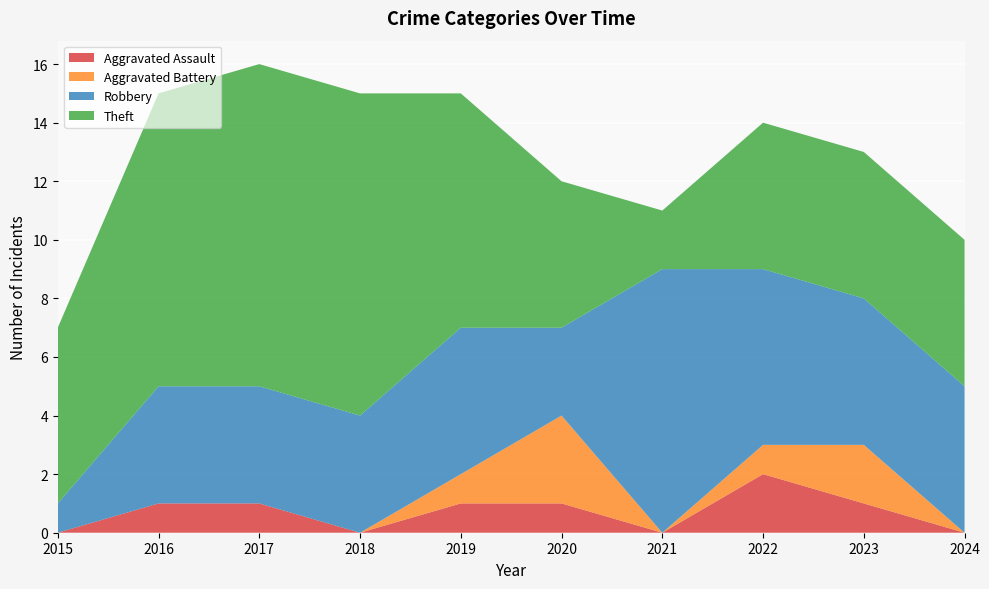

Reading right to left, list all the values displayed in this chart.

Aggravated Assault: 2024=0	2023=1	2022=2	2021=0	2020=1	2019=1	2018=0	2017=1	2016=1	2015=0
Aggravated Battery: 2024=0	2023=2	2022=1	2021=0	2020=3	2019=1	2018=0	2017=0	2016=0	2015=0
Robbery: 2024=5	2023=5	2022=6	2021=9	2020=3	2019=5	2018=4	2017=4	2016=4	2015=1
Theft: 2024=5	2023=5	2022=5	2021=2	2020=5	2019=8	2018=11	2017=11	2016=10	2015=6